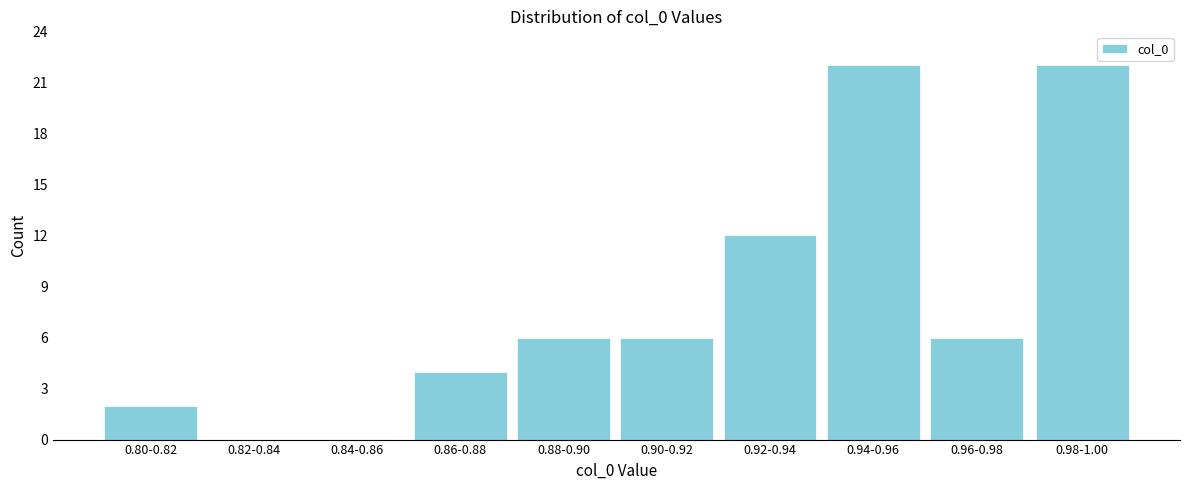

Reading right to left, transcribe all the data shown in this chart.

0.98-1.00=22	0.96-0.98=6	0.94-0.96=22	0.92-0.94=12	0.90-0.92=6	0.88-0.90=6	0.86-0.88=4	0.84-0.86=0	0.82-0.84=0	0.80-0.82=2